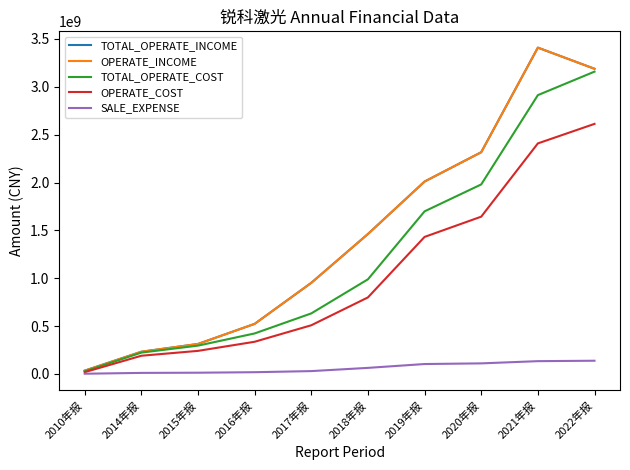

At 2017年报, list the series in order from largest to smallest.

TOTAL_OPERATE_INCOME, OPERATE_INCOME, TOTAL_OPERATE_COST, OPERATE_COST, SALE_EXPENSE